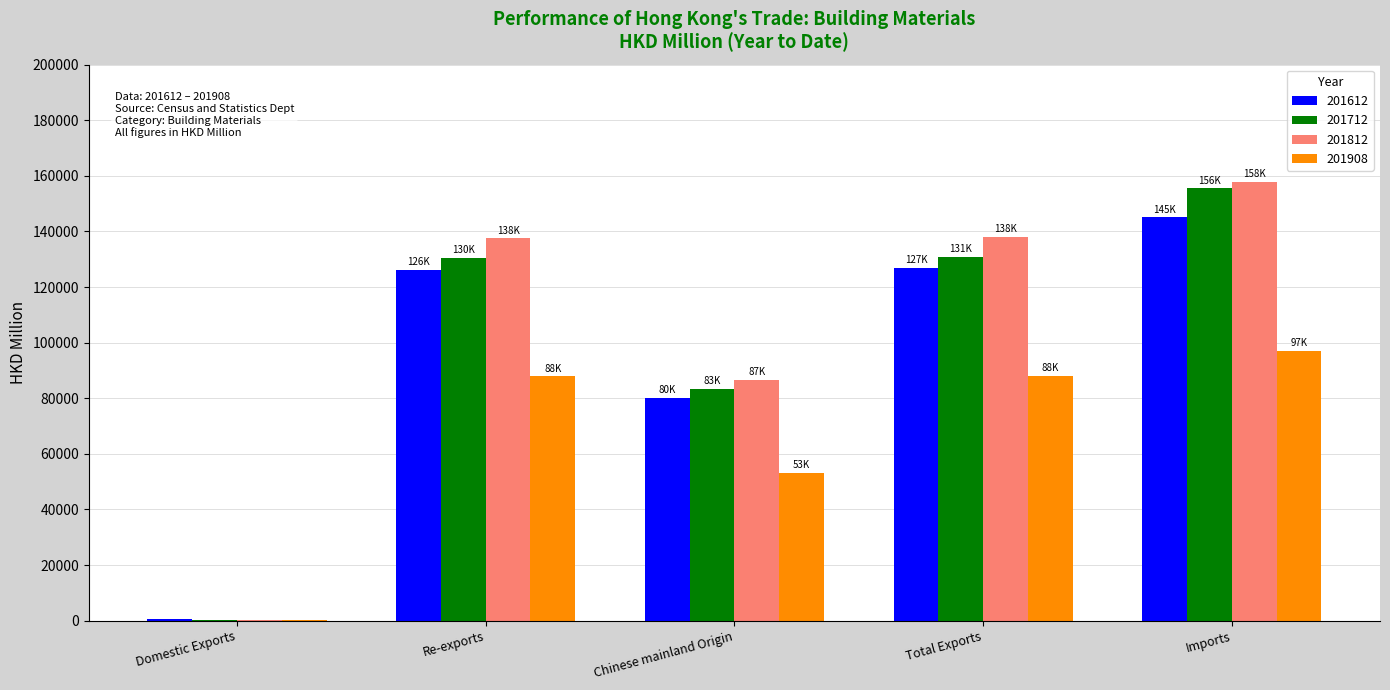

Between Re-exports and Imports, which series saw the biggest shift?

201712